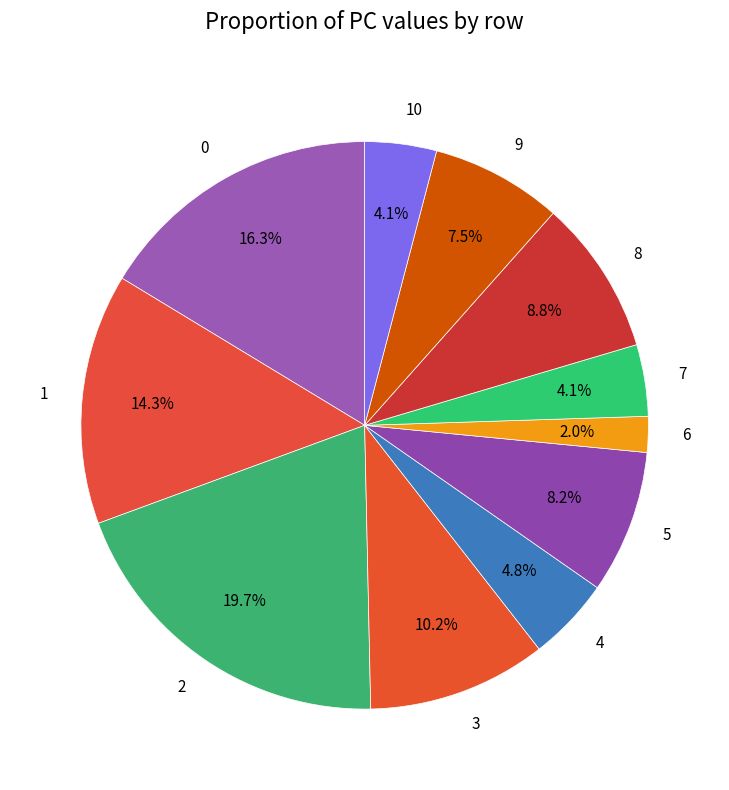

How many segments does this pie chart have?

11